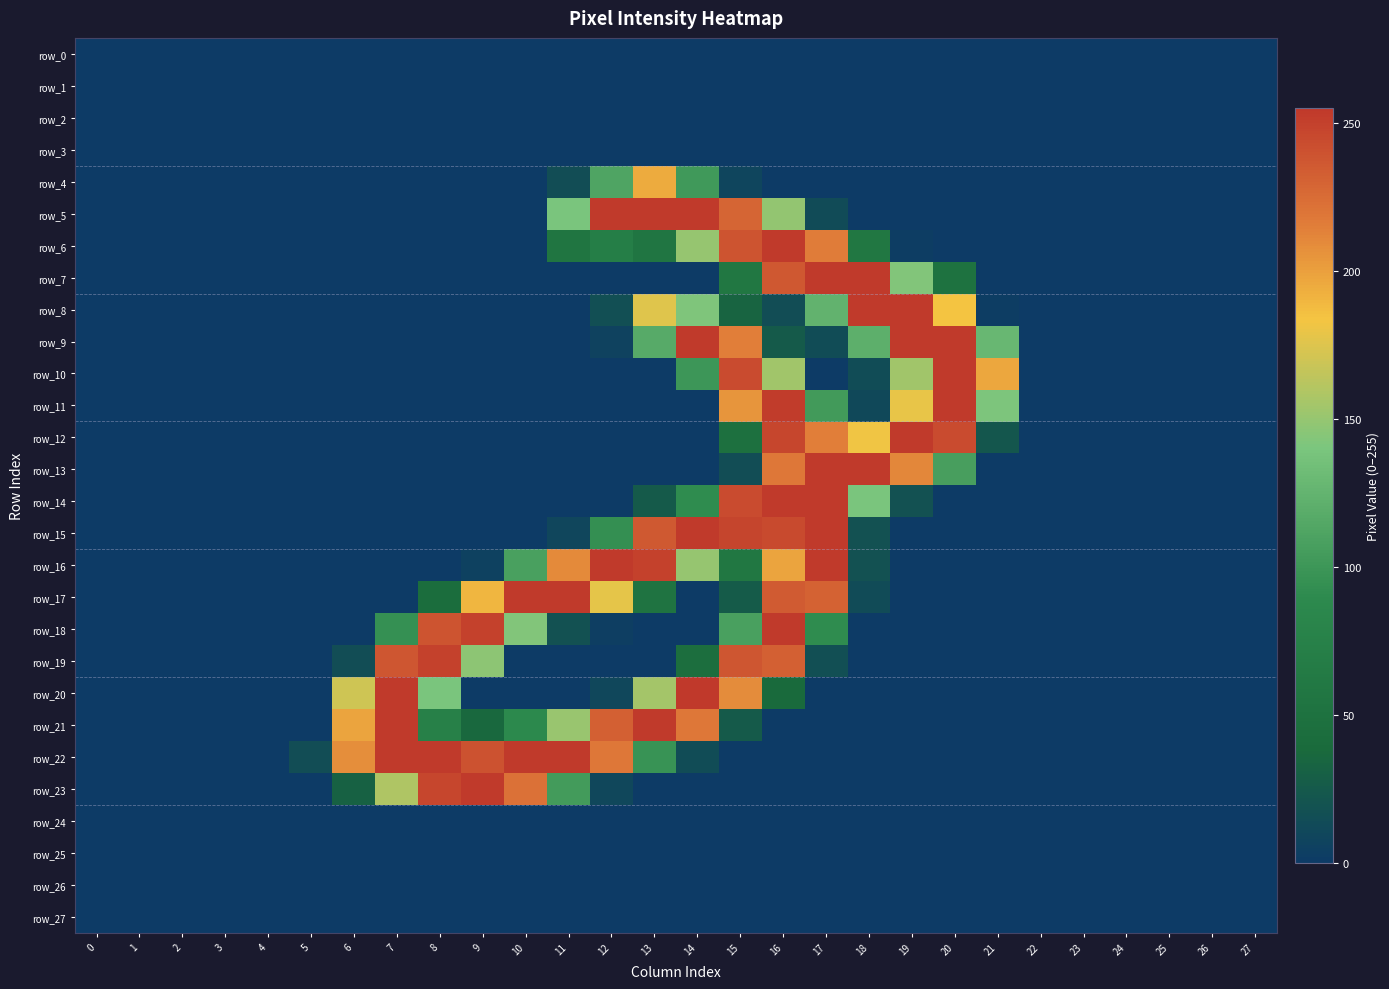

At which category is the sum across all series the highest?

16